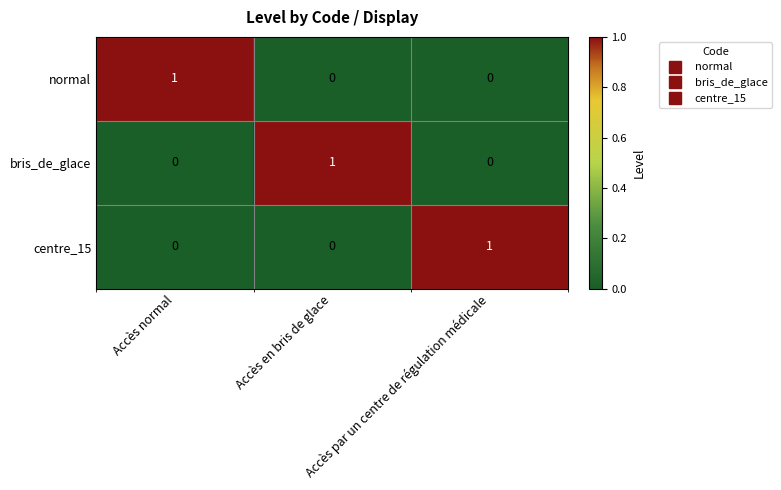

How many centre_15 values are between 0 and 1?

3